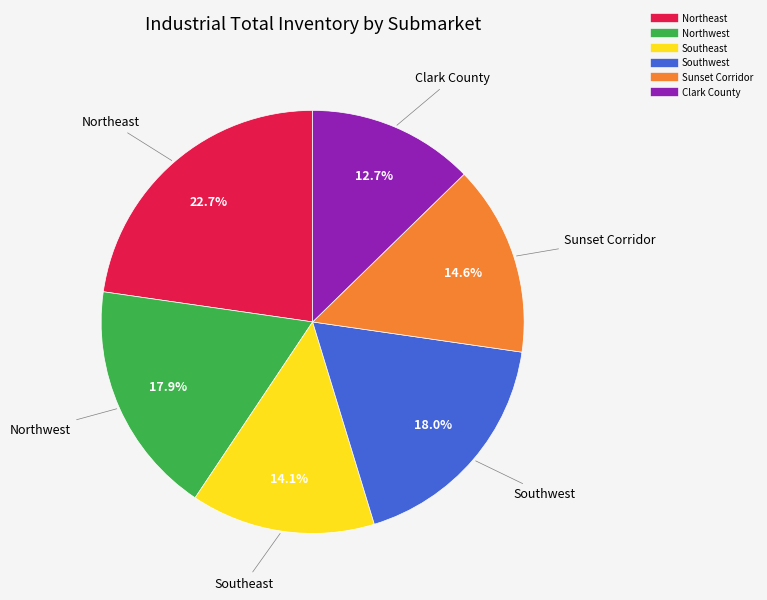

What percentage is the Clark County slice, to the nearest percent?

13%